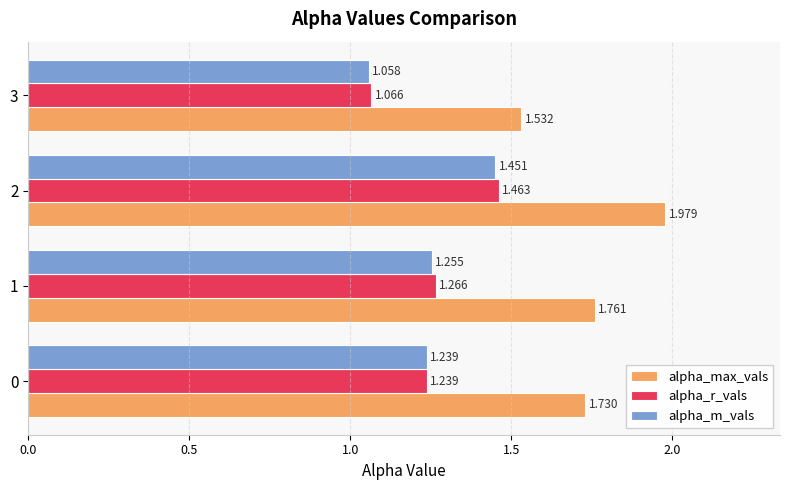

Which series changed the most between 2 and 3?

alpha_max_vals